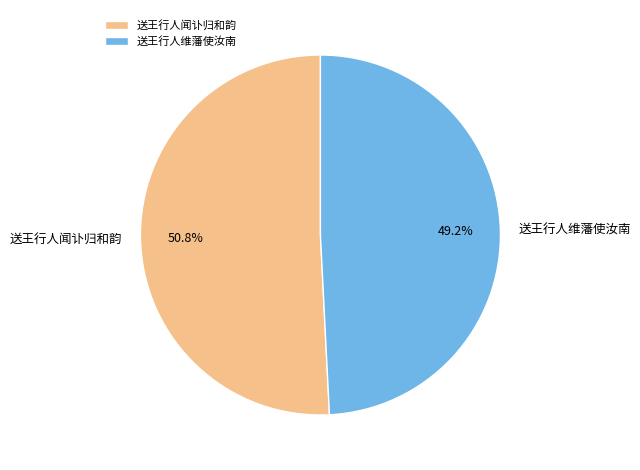

Is it true that 送王行人维藩使汝南 is 49% of the pie?

True